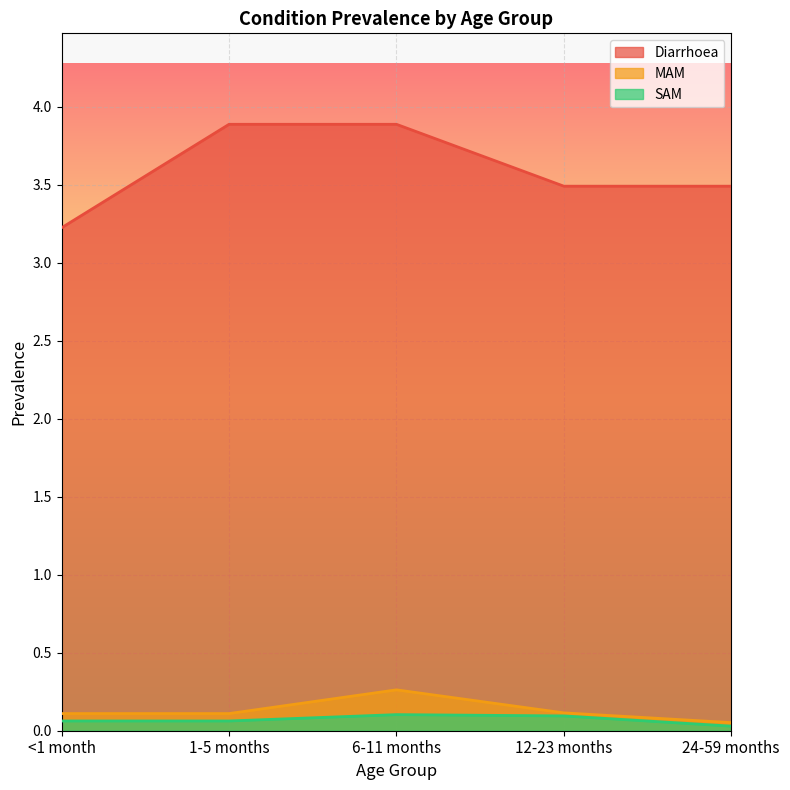

What is the total value across all series at 12-23 months?

3.7